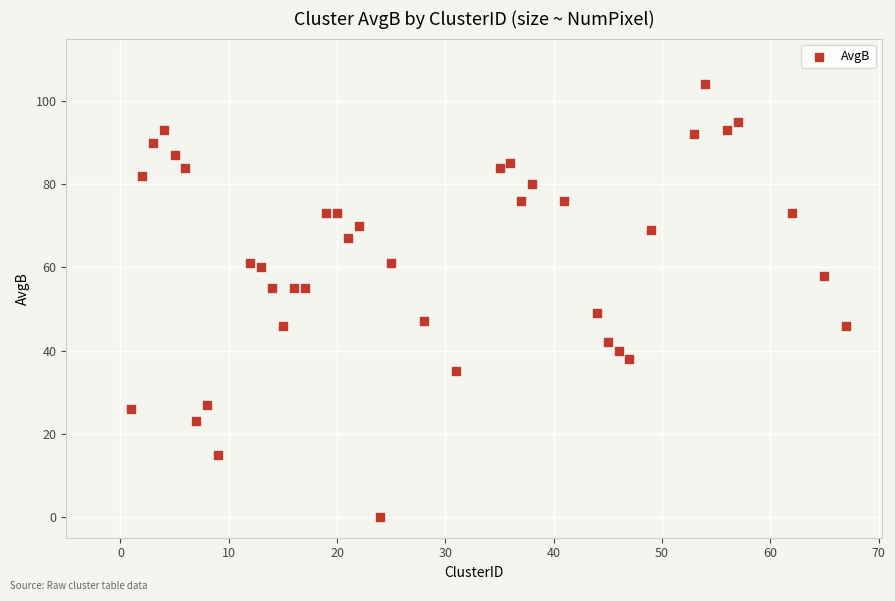

What is the range of X values (max minus min)?

66